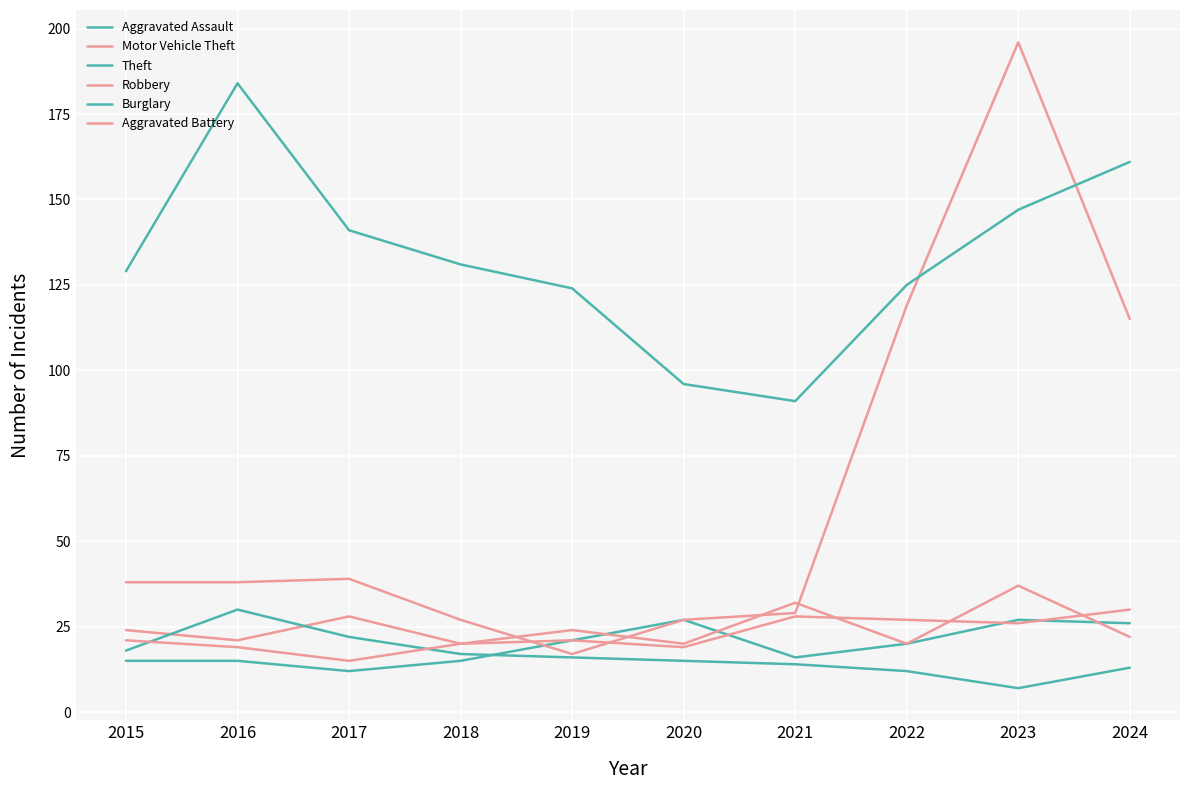

The Aggravated Battery series shows 8 at 2020. True or false?

False